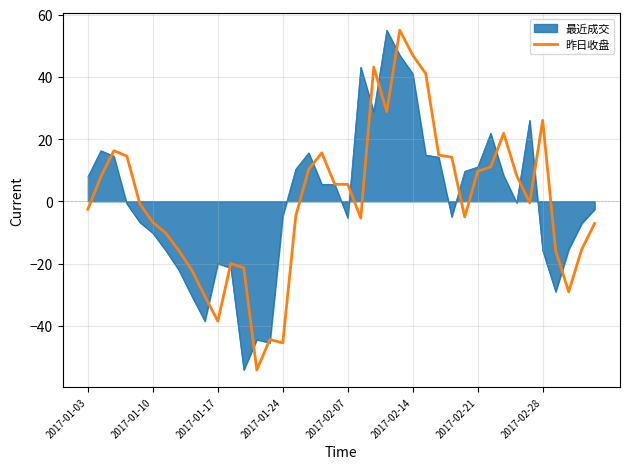

What is the lowest value of the 昨日收盘 series?

-54.2